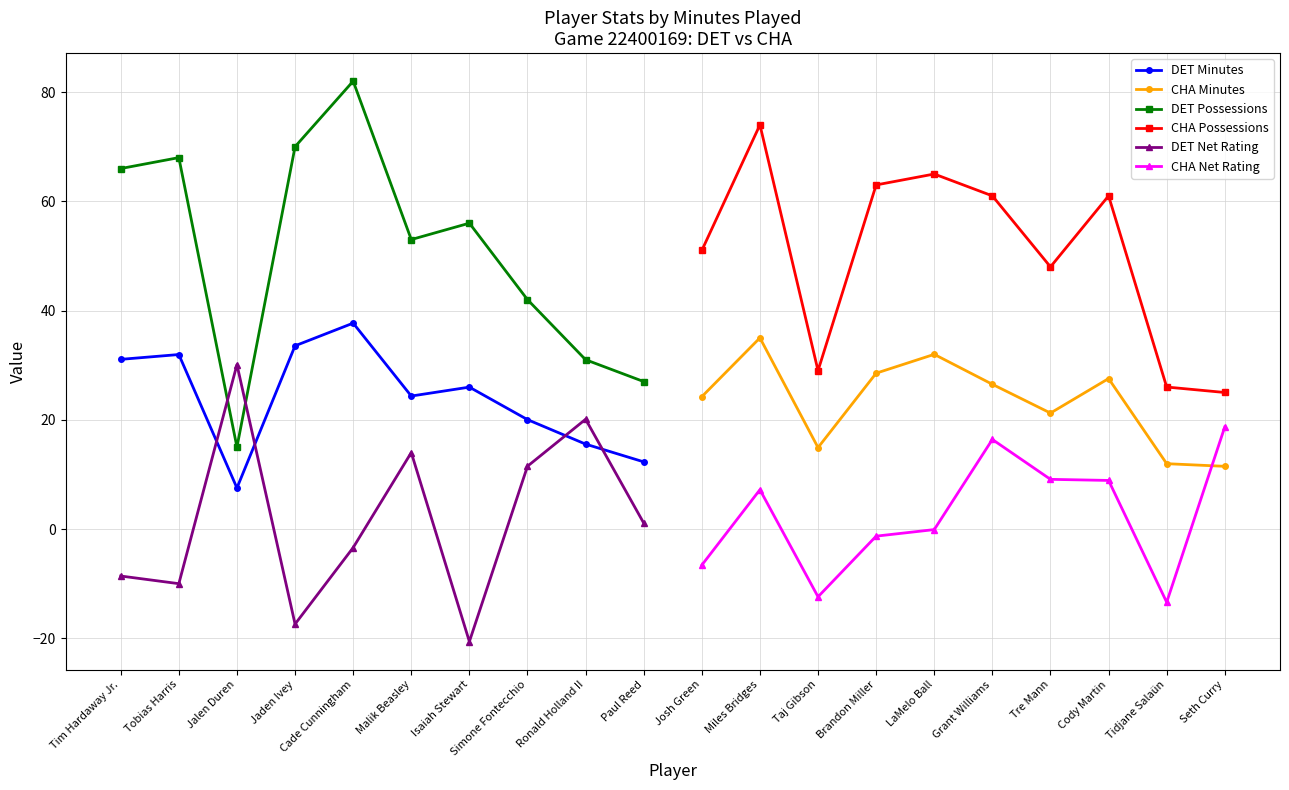

How many interior local peaks does the DET Possessions series have?

3